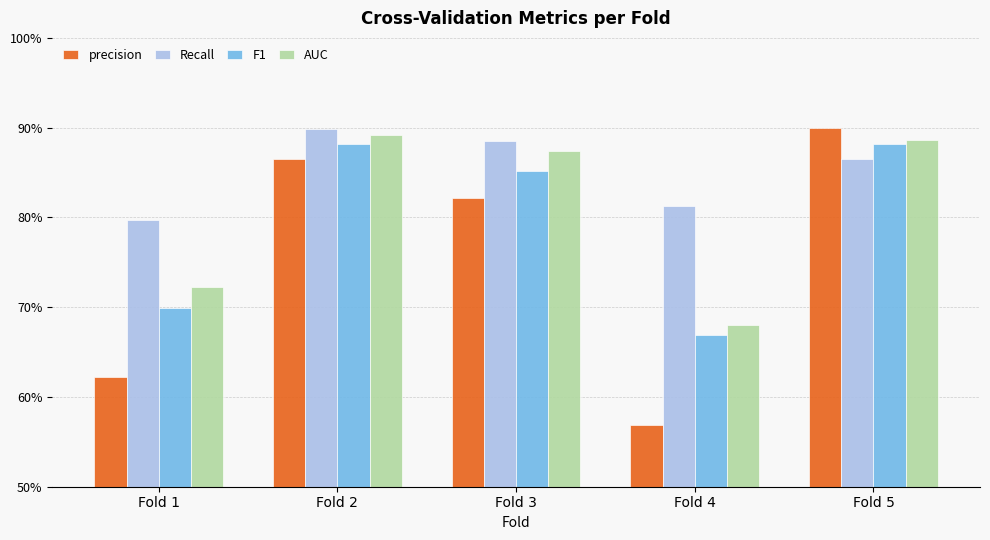

Does the chart contain any negative values?

No